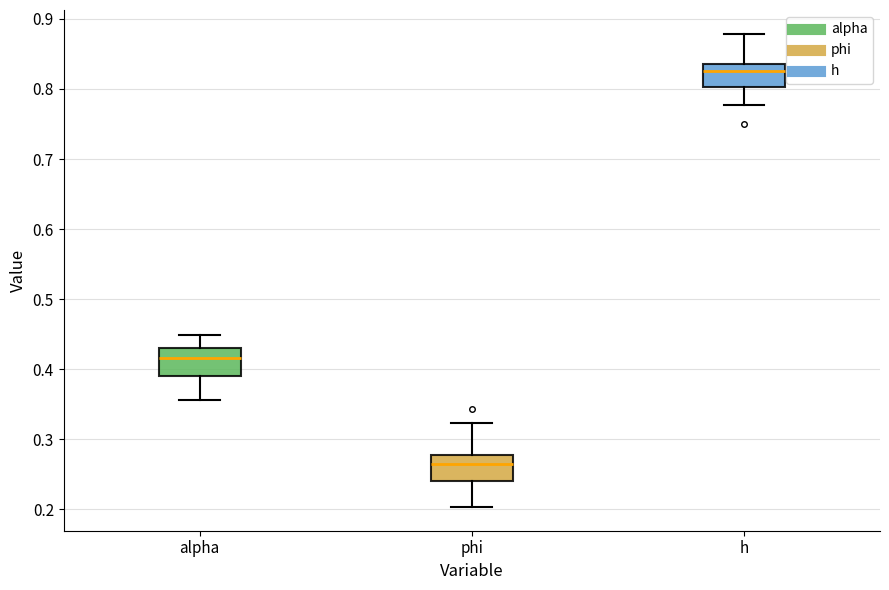

Where does the lower whisker of the box for phi end on the y-axis? The values are not printed on the chart, so give them approximately, as read against the axis.

0.20